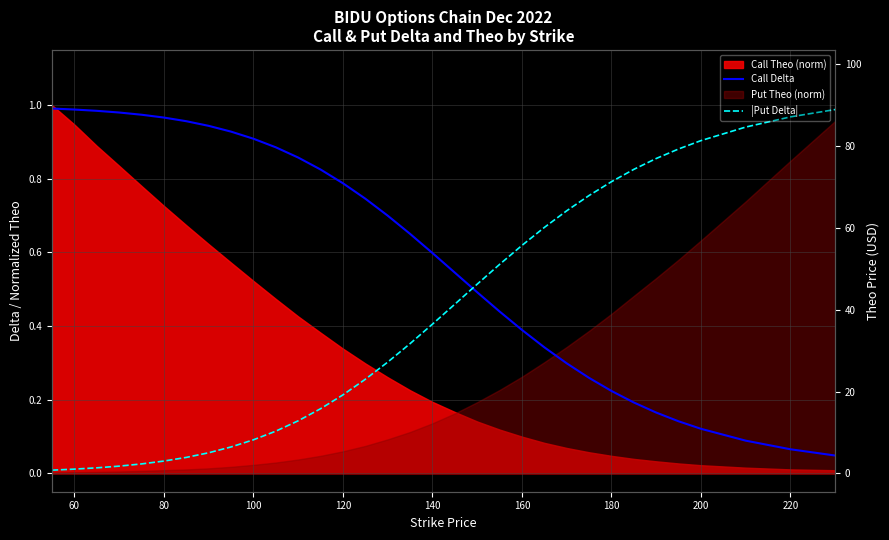

Reading right to left, list all the values displayed in this chart.

Call Delta: 0.0	0.1	0.1	0.1	0.1	0.2	0.2	0.2	0.3	0.3	0.3	0.4	0.4	0.5	0.5	0.6	0.7	0.7	0.7	0.8	0.8	0.9	0.9	0.9	0.9	0.9	1.0	1.0	1.0	1.0	1.0	1.0	1.0
|Put Delta|: 1.0	1.0	0.9	0.9	0.9	0.9	0.8	0.8	0.8	0.7	0.7	0.6	0.6	0.5	0.5	0.4	0.4	0.3	0.3	0.2	0.2	0.1	0.1	0.1	0.1	0.1	0.0	0.0	0.0	0.0	0.0	0.0	0.0